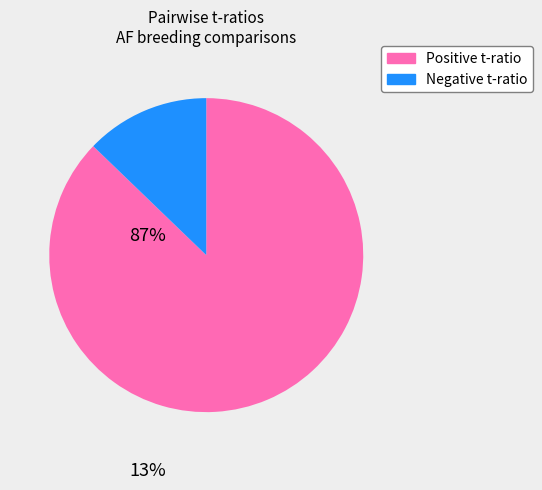

How many segments does this pie chart have?

2